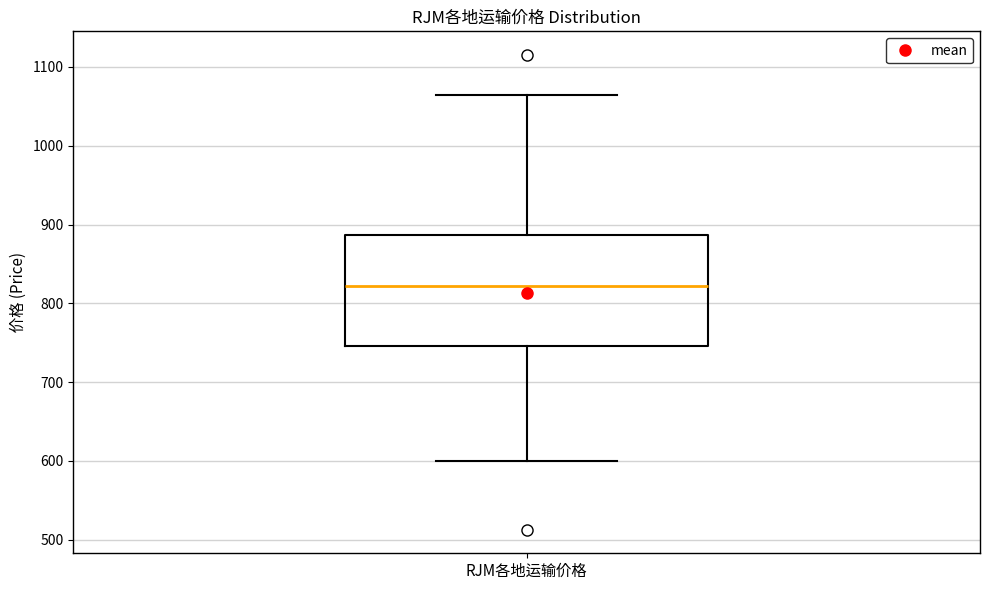

Transcribe this box plot: give where the median line is, the range the box spans, and where the two whiskers end, as read against the y-axis. The values are not printed on the chart, so give them approximately, as read against the axis.

median 820, box 750 to 890, whiskers 600 to 1060